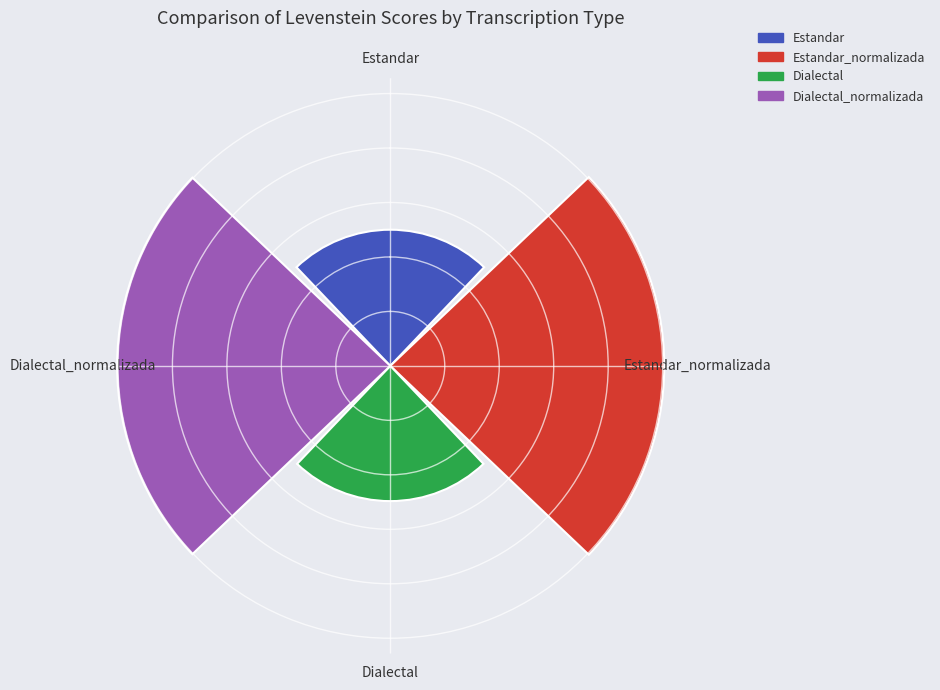

Does the chart contain any negative values?

No